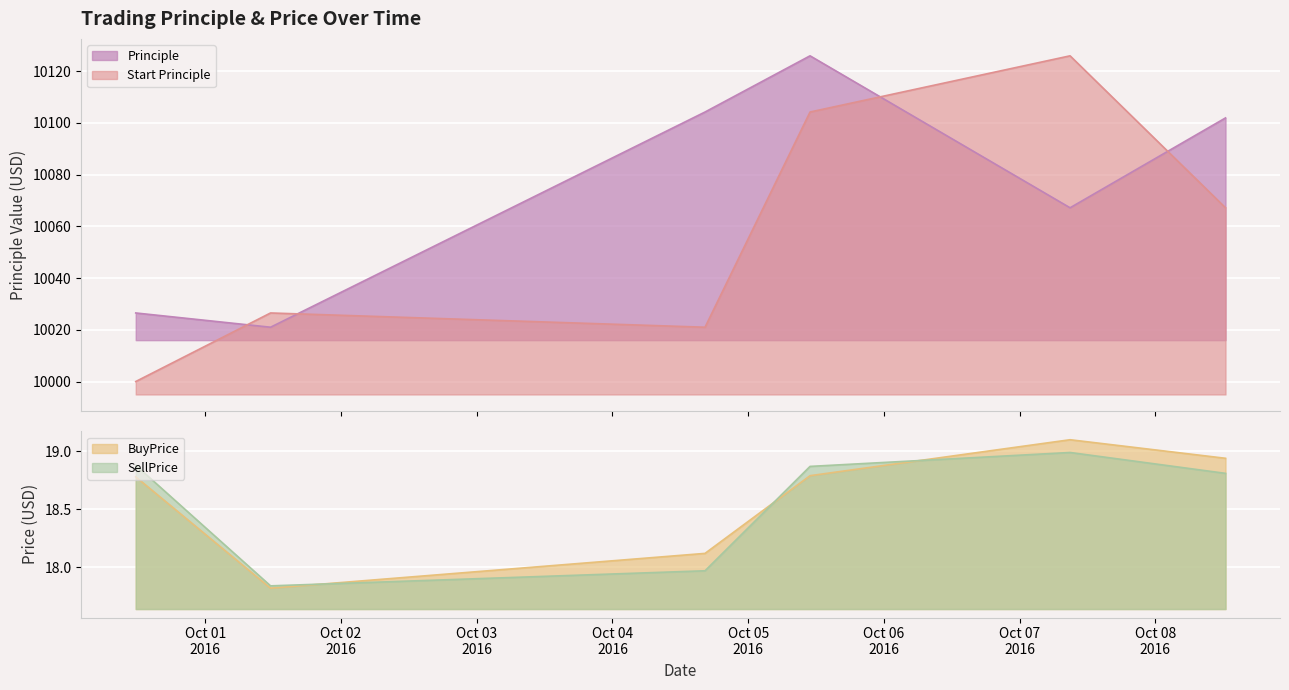

The value of BuyPrice at 2016-10-07 08:54:38 is 19.1. True or false?

True